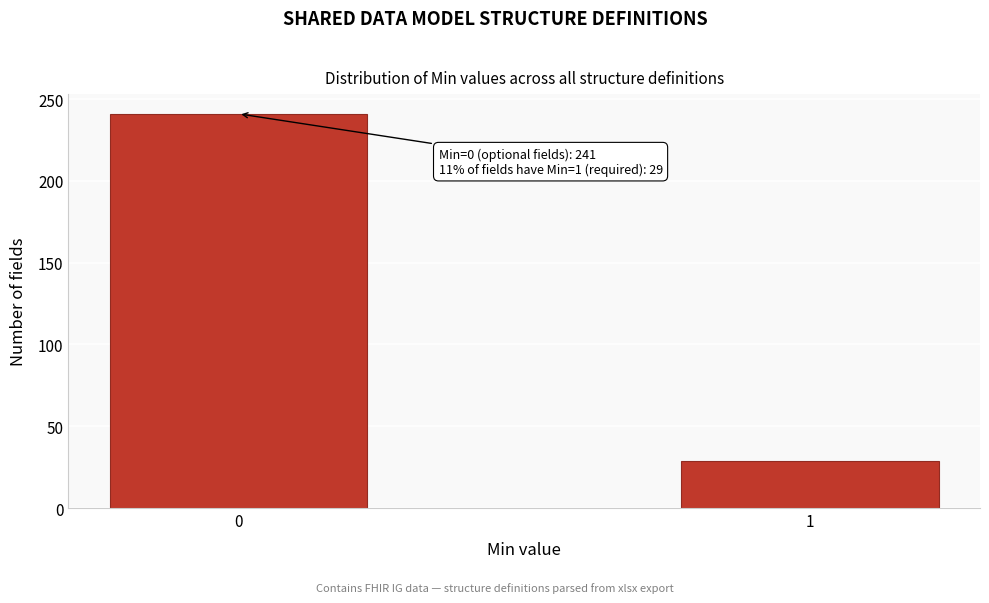

Reading left to right, what are all the values shown in this chart?

0=241	1=29